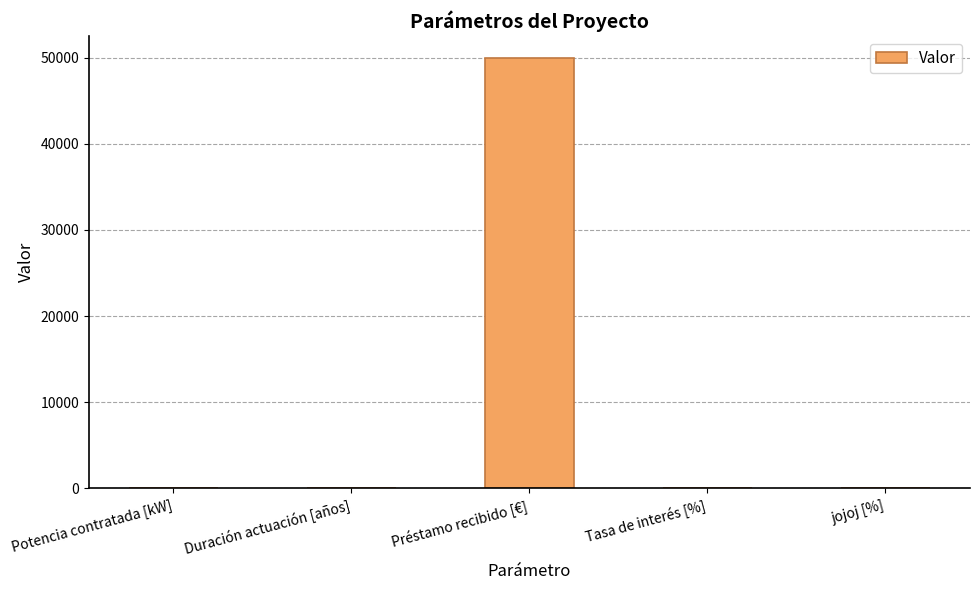

Is it true that the value at Potencia contratada [kW] is 66?

True